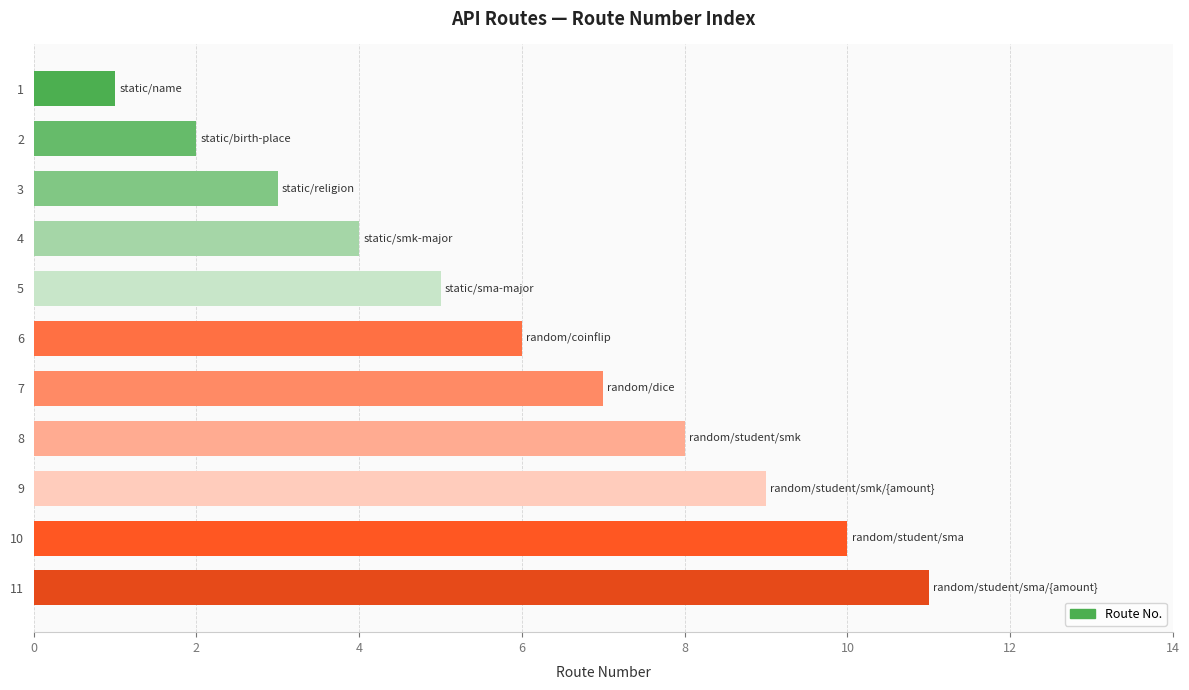

What is the ratio of the value at 1 to the value at 2?

0.5